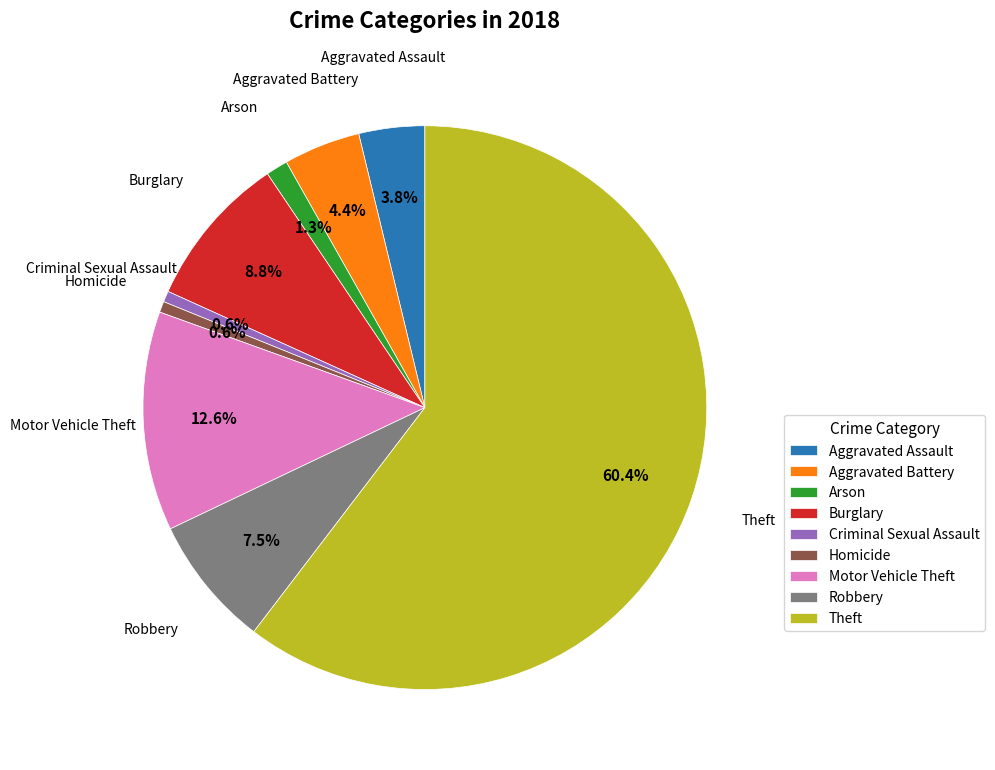

What is the majority slice?

Theft